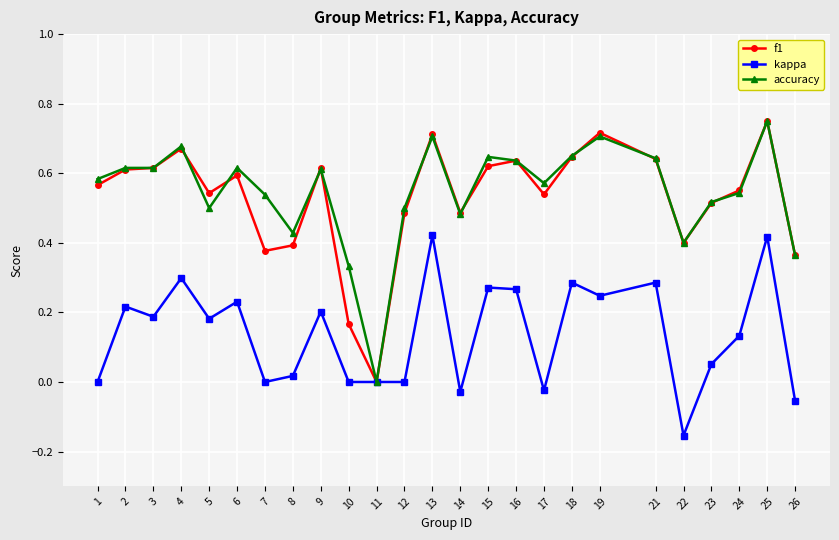

How many lines are shown in the chart?

3